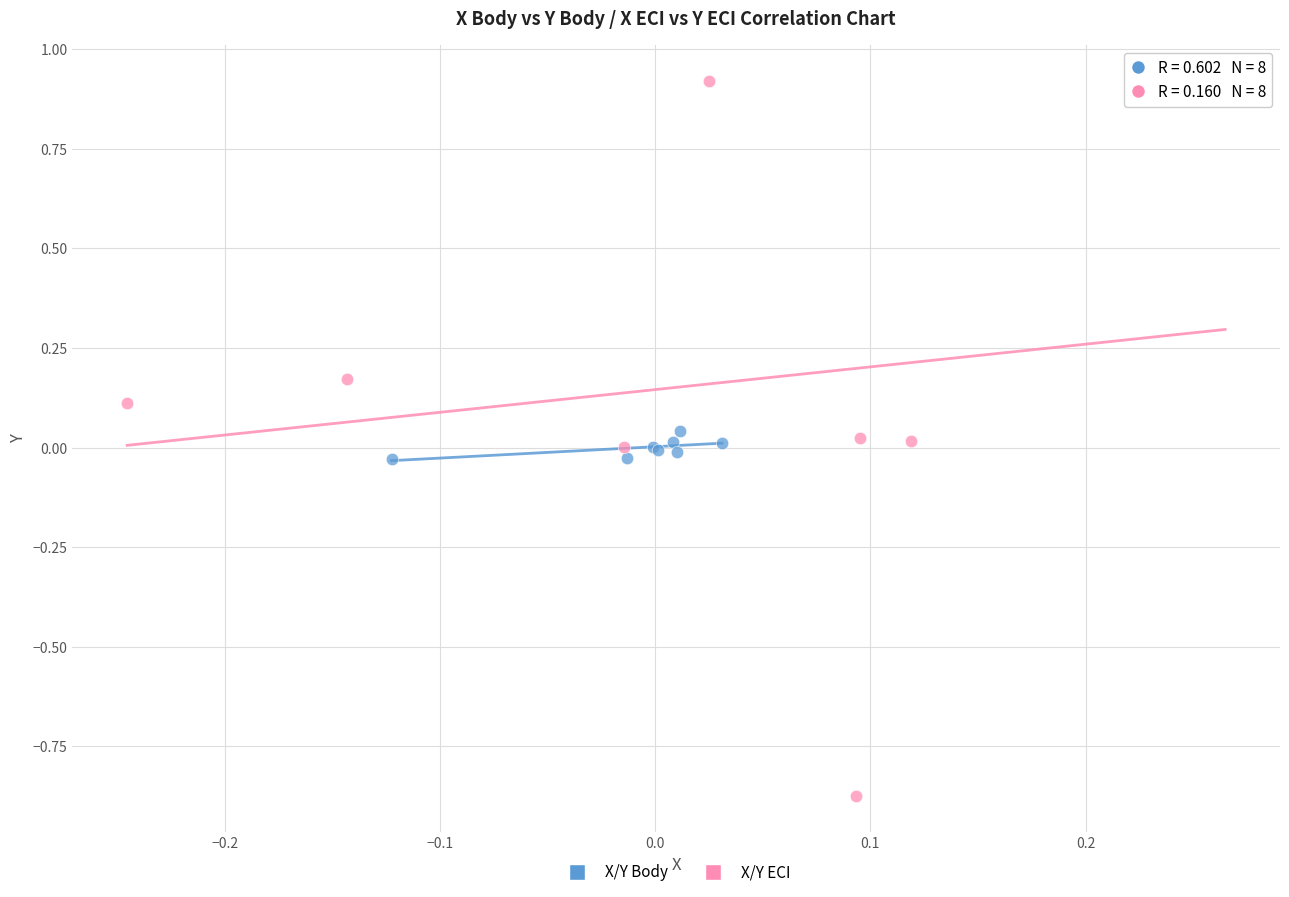

Which series contains the highest Y value?

X/Y ECI